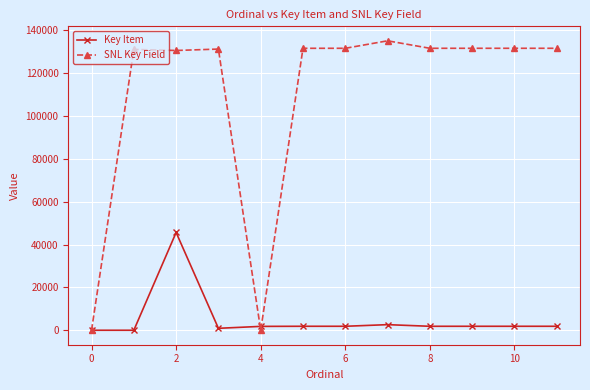

List the series in order of their peak value, highest first.

SNL Key Field, Key Item